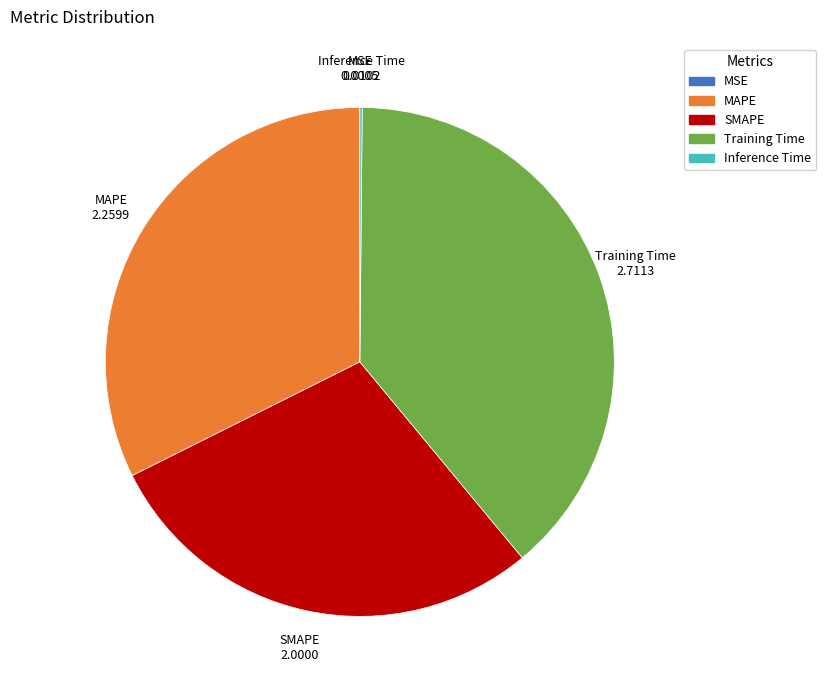

What is the ratio of the value at MAPE to the value at SMAPE?

1.1